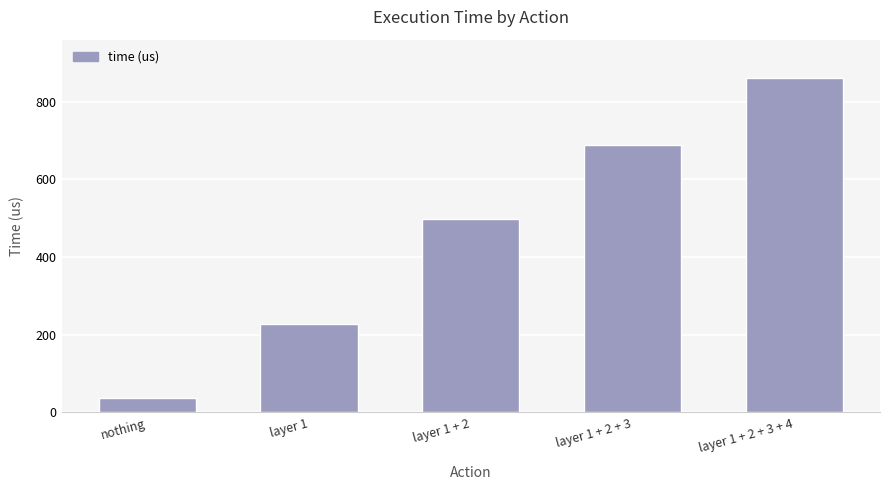

What is the difference between the values at layer 1 and nothing?

192.1